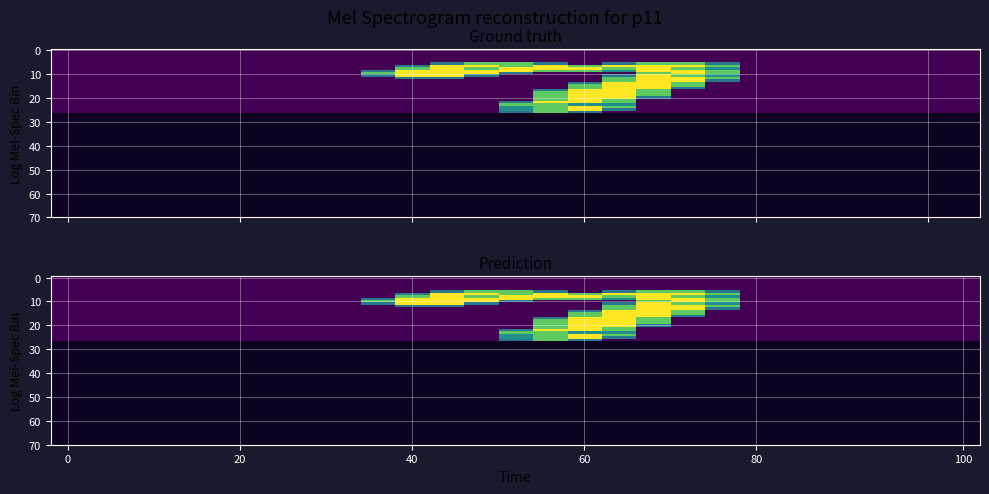

What is the maximum value shown in the chart?

2.0